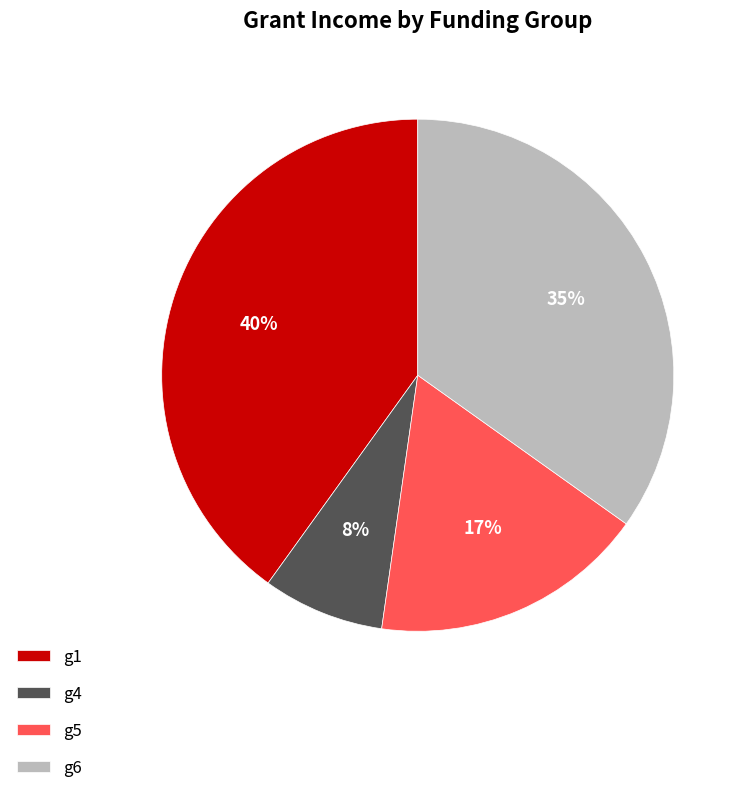

Is g5 the majority of the pie?

No